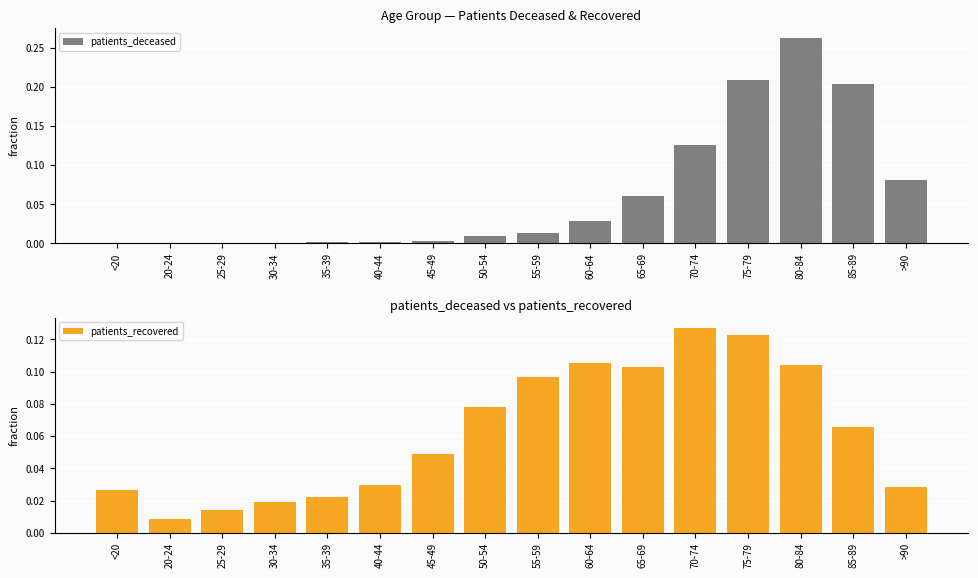

Is it true that patients_recovered equals 0.1 at 55-59?

True